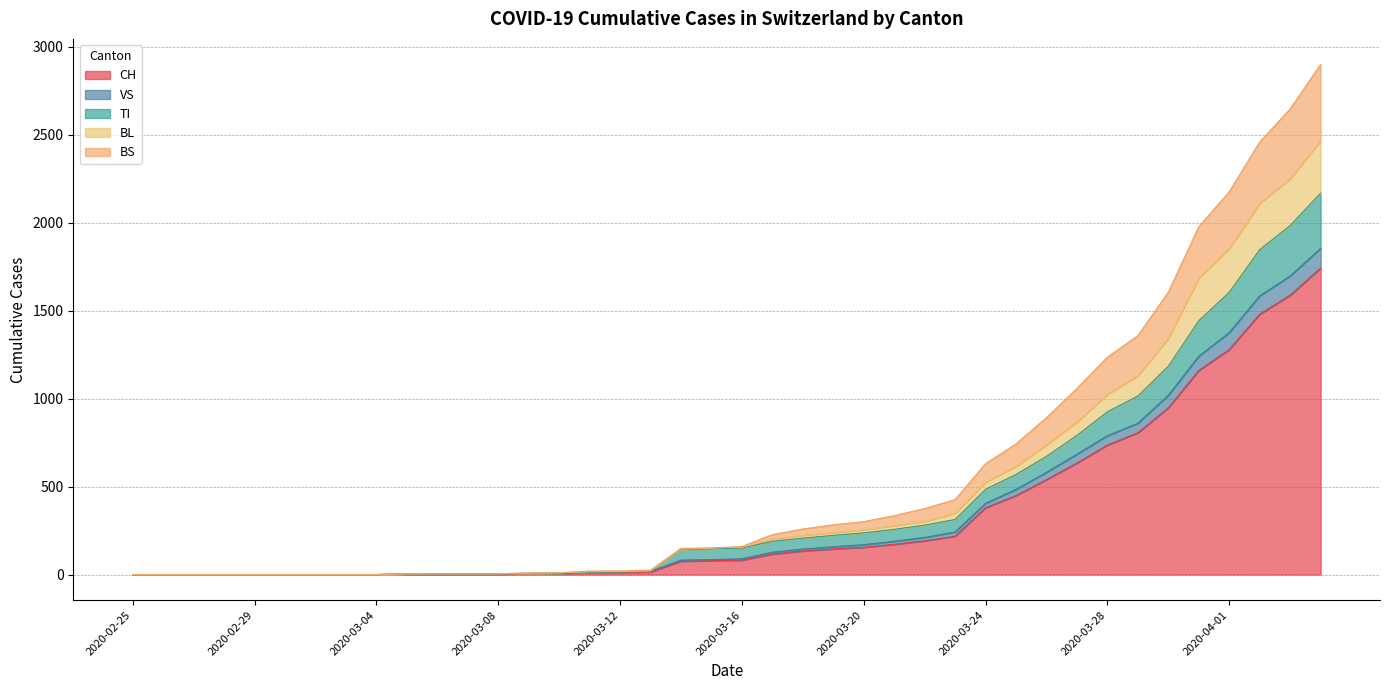

True or false: VS has a value of 1 at 2020-03-05.

False